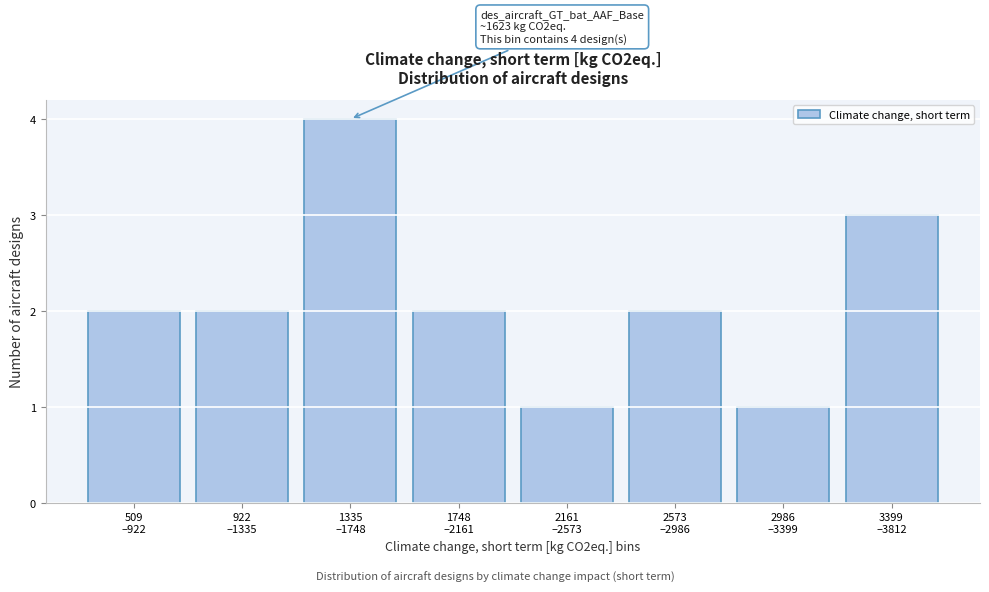

Reading right to left, what are all the values shown in this chart?

3	1	2	1	2	4	2	2